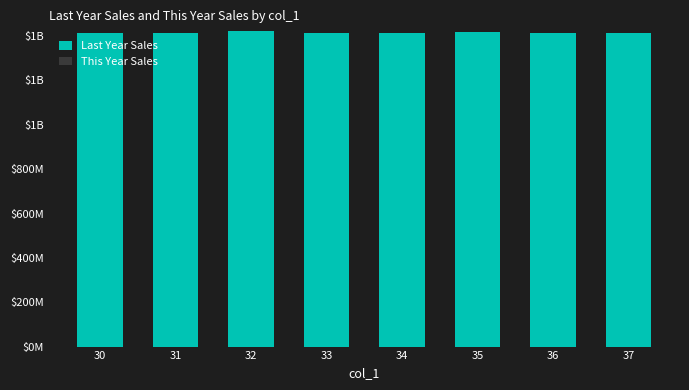

Reading left to right, what are all the values shown in this chart?

Last Year Sales: 1415124709	1415038310	1422632460	1413562034	1414786293	1417666322	1414761136	1415826736
This Year Sales: 0	0	0	0	0	0	0	0